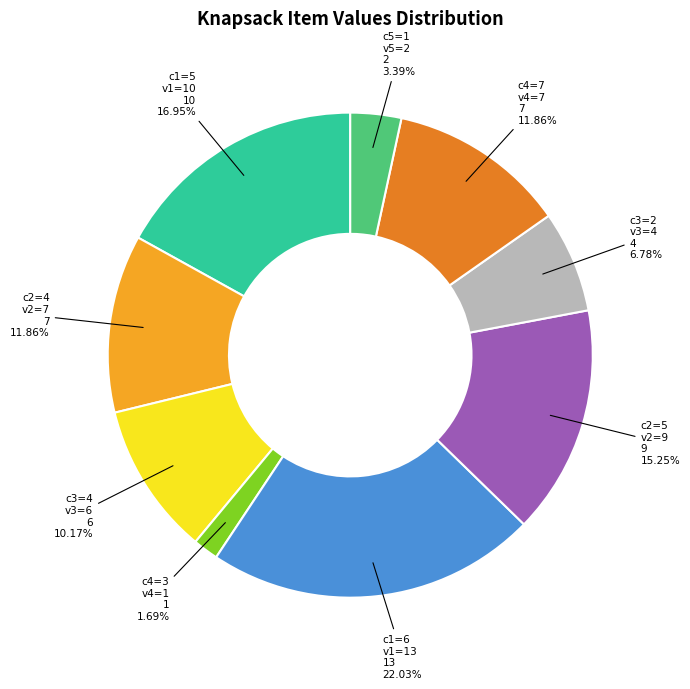

Is there any slice that represents more than half of the pie?

No